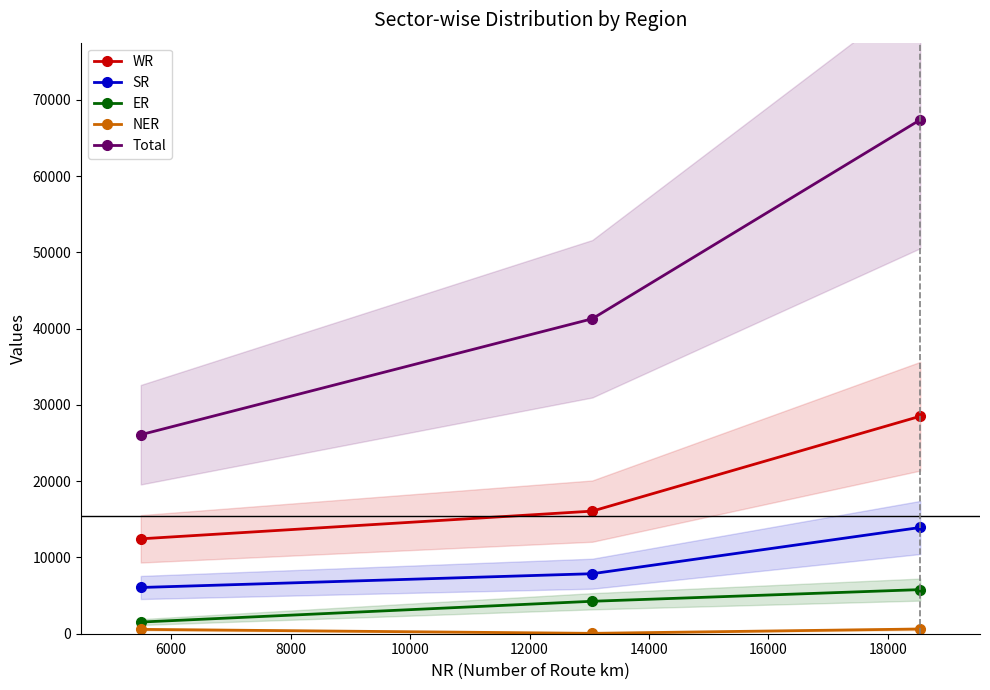

What is the greatest value displayed?

67399